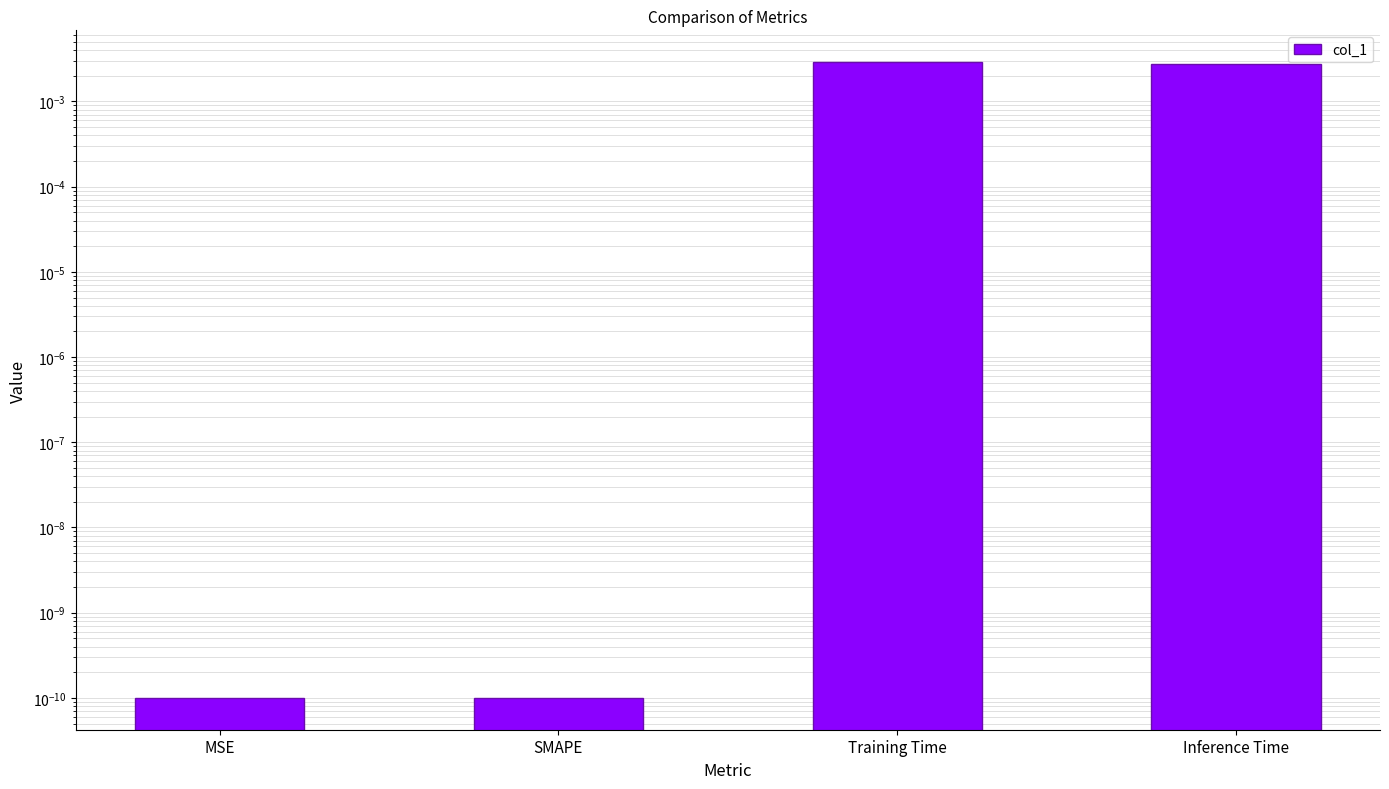

Where is the data nearest to the value 0?

MSE